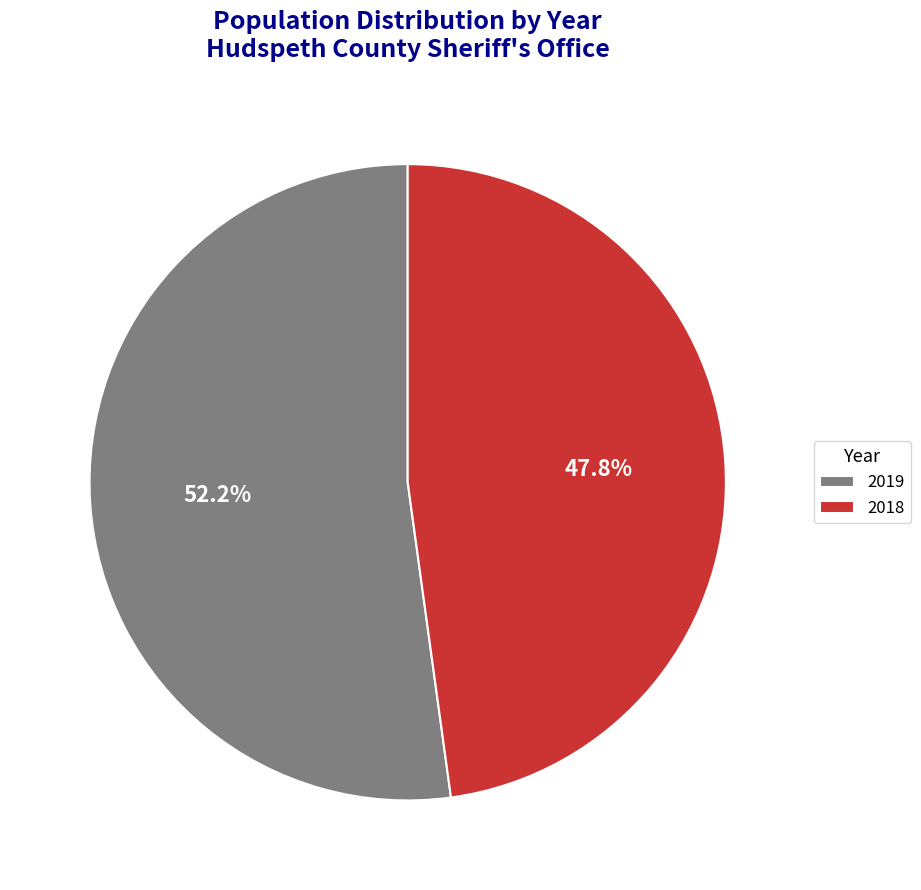

What is the smallest slice in the pie chart?

2018